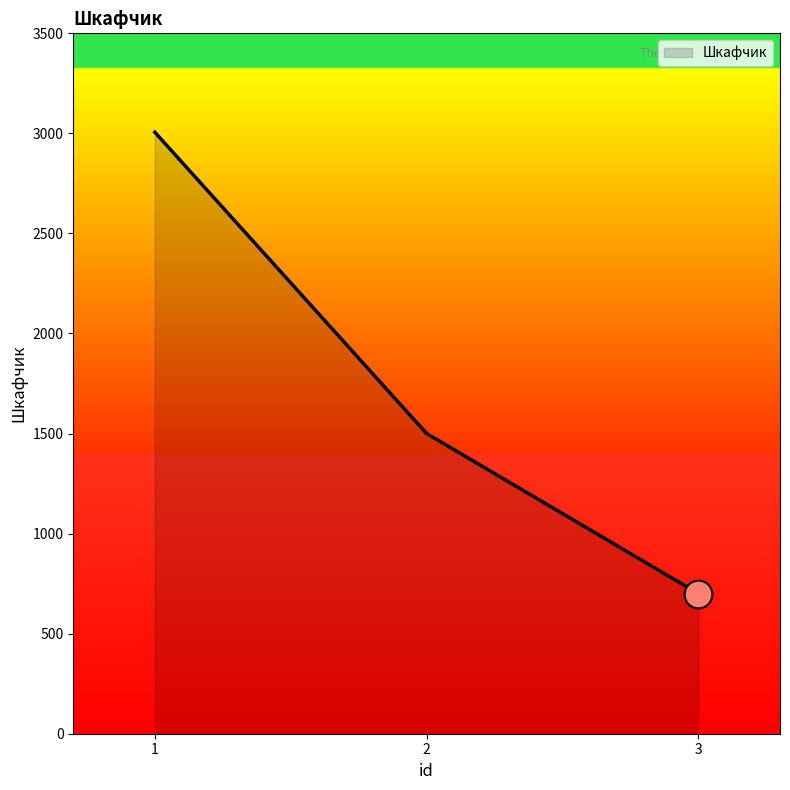

Approximately how many times larger is the value at 1 compared to 3?

4.3